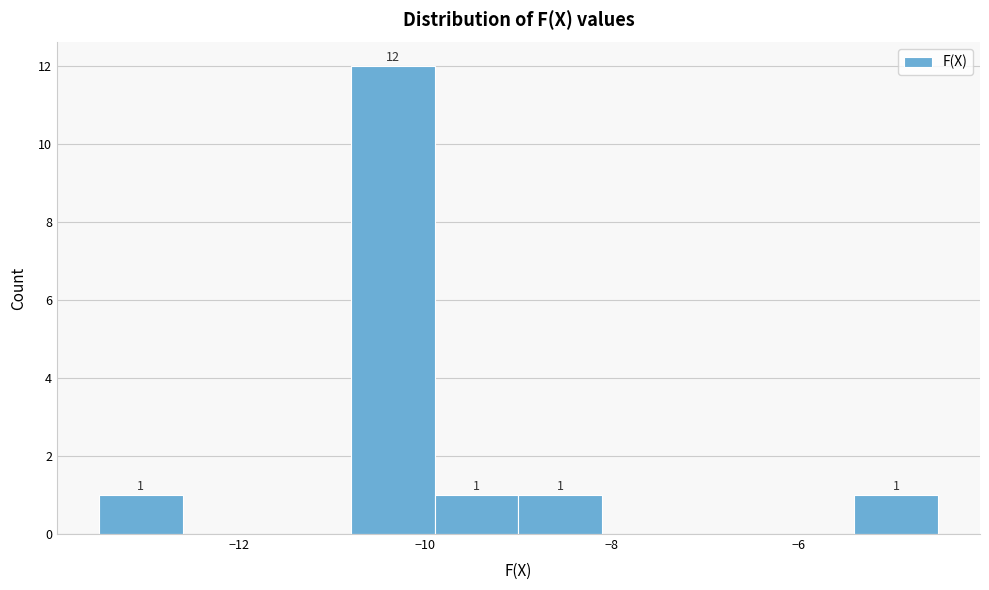

Over which range of the x-axis is the bar tallest?

-10.8 to -9.9